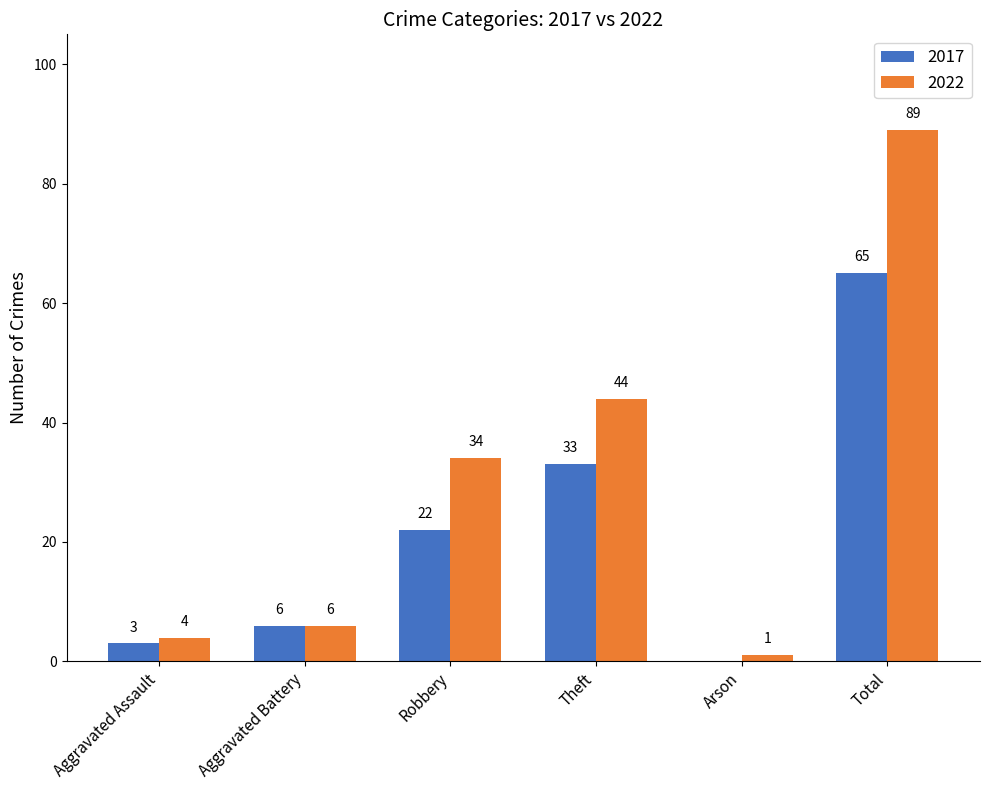

At which label does 2017 reach its peak?

Total